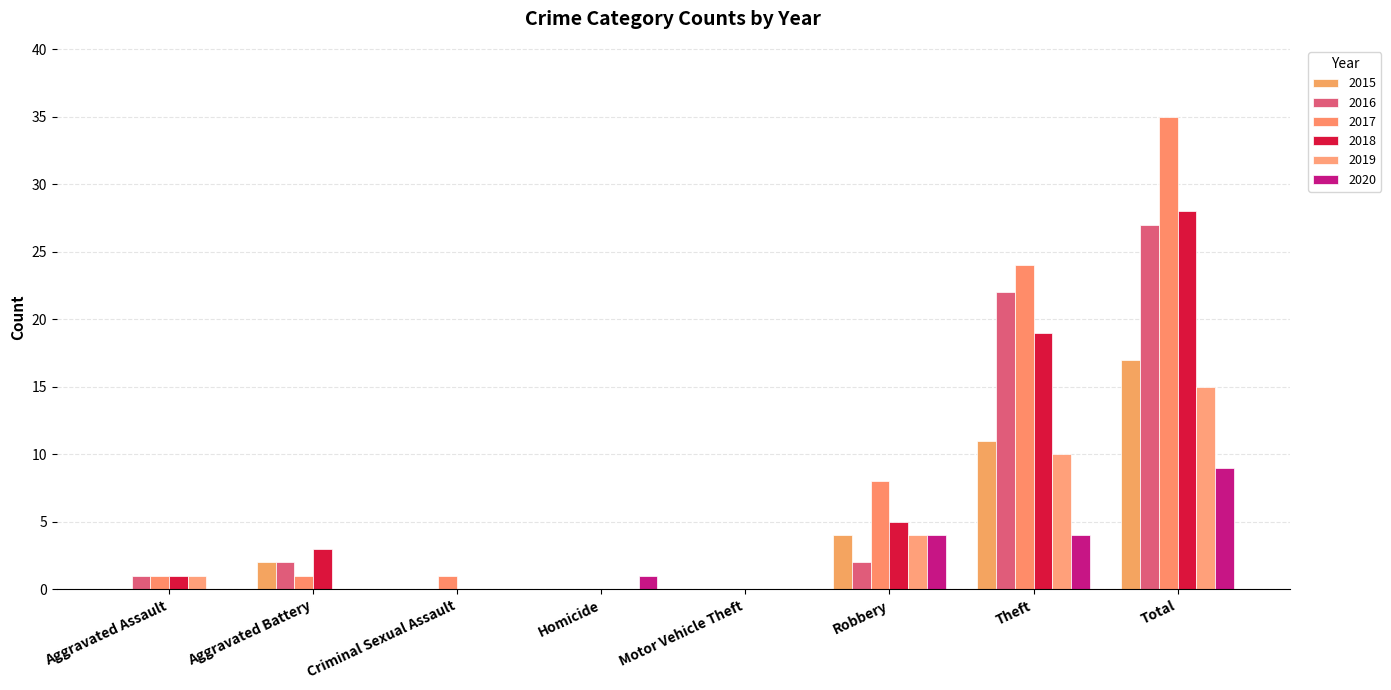

What is the spread (max minus min) of values at Homicide?

1